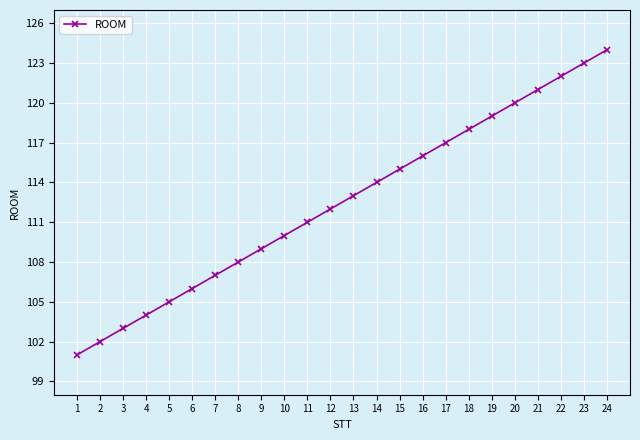

What value does the data have at 10?

110